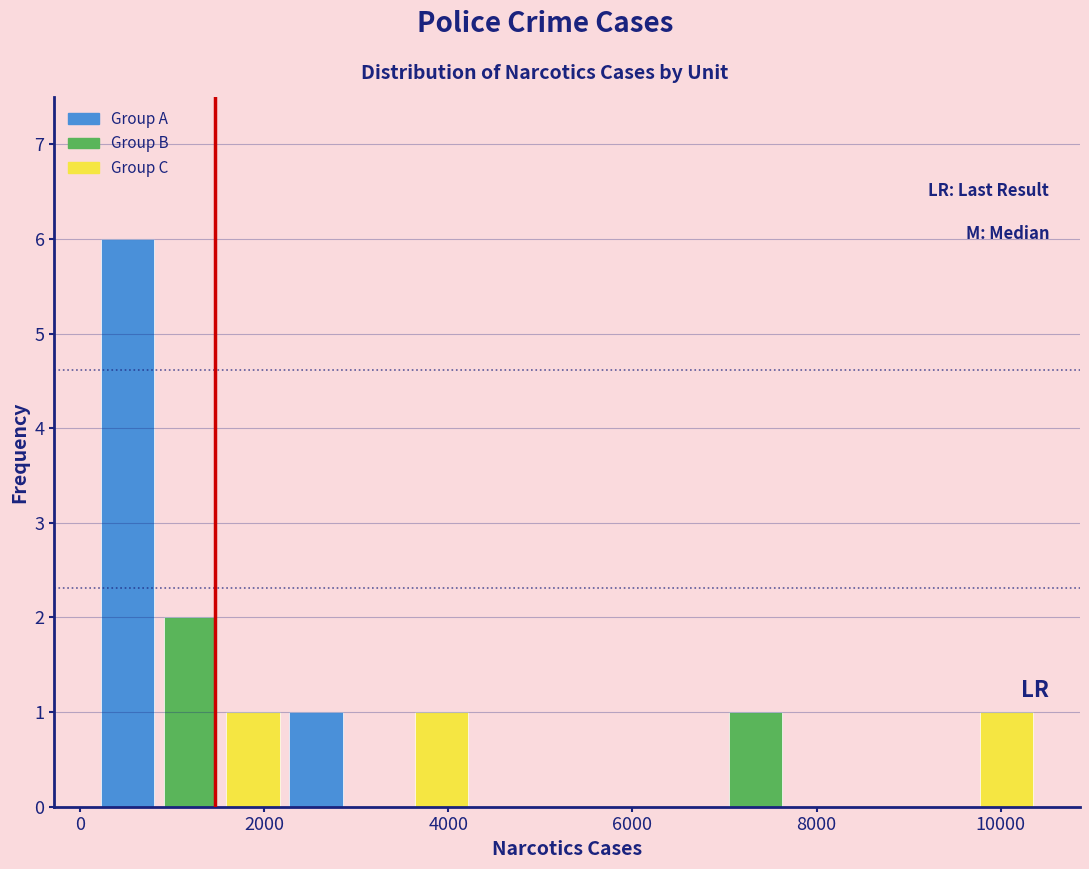

Around what value on the x-axis is the tallest bar? Give the approximate position of its centre, as read against the axis.

600